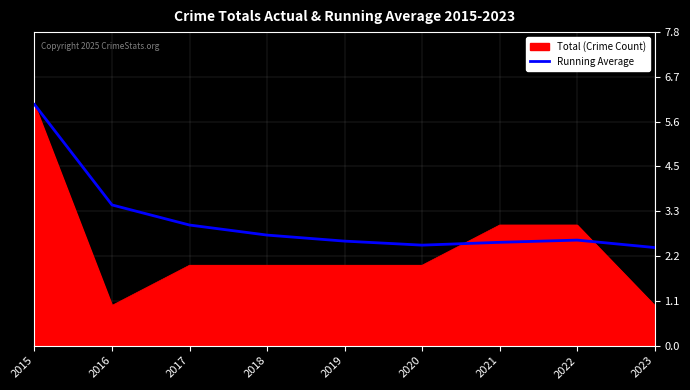

Which series has the largest total across all categories?

Running Average